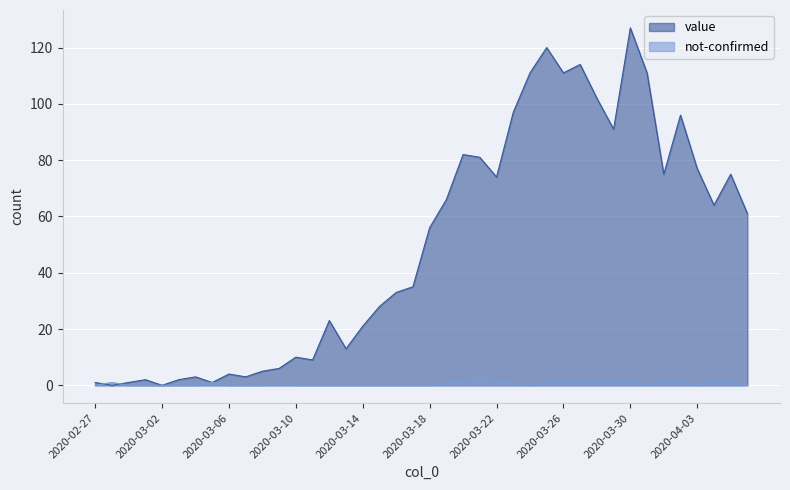

At how many categories does at least one series exceed 47?

20